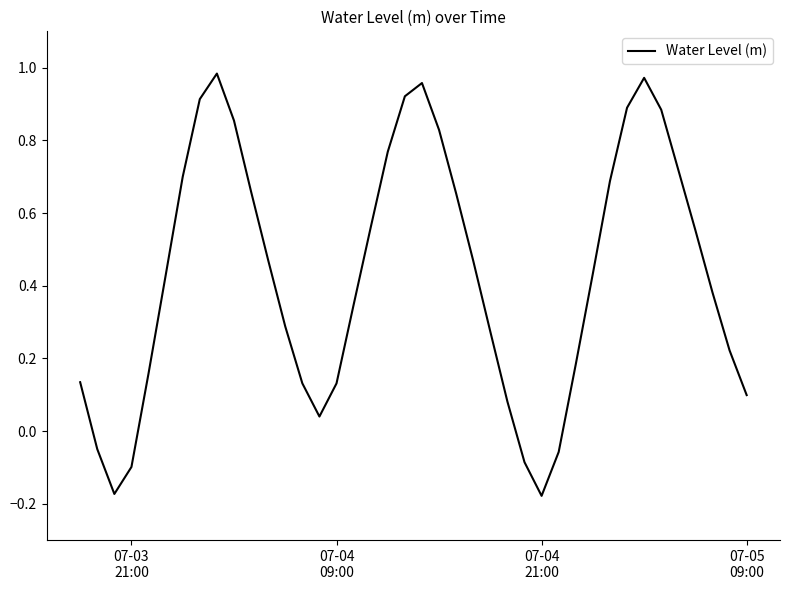

What is the difference between the maximum and second lowest values?

1.2